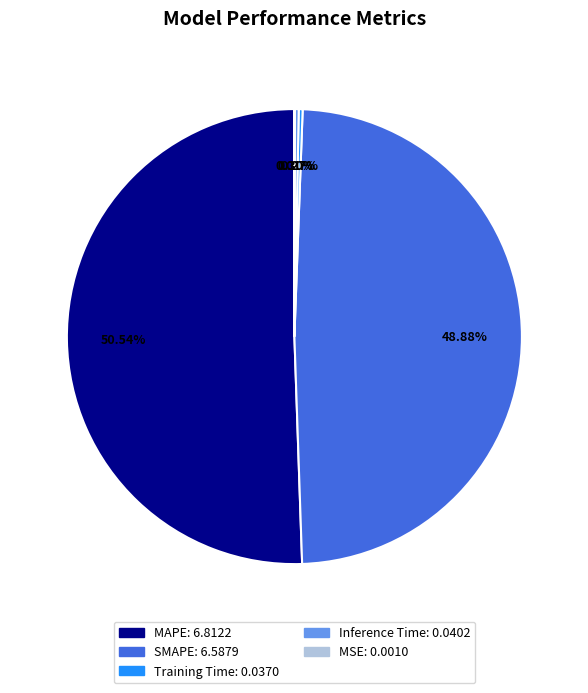

Which has a higher value, SMAPE or MAPE?

MAPE